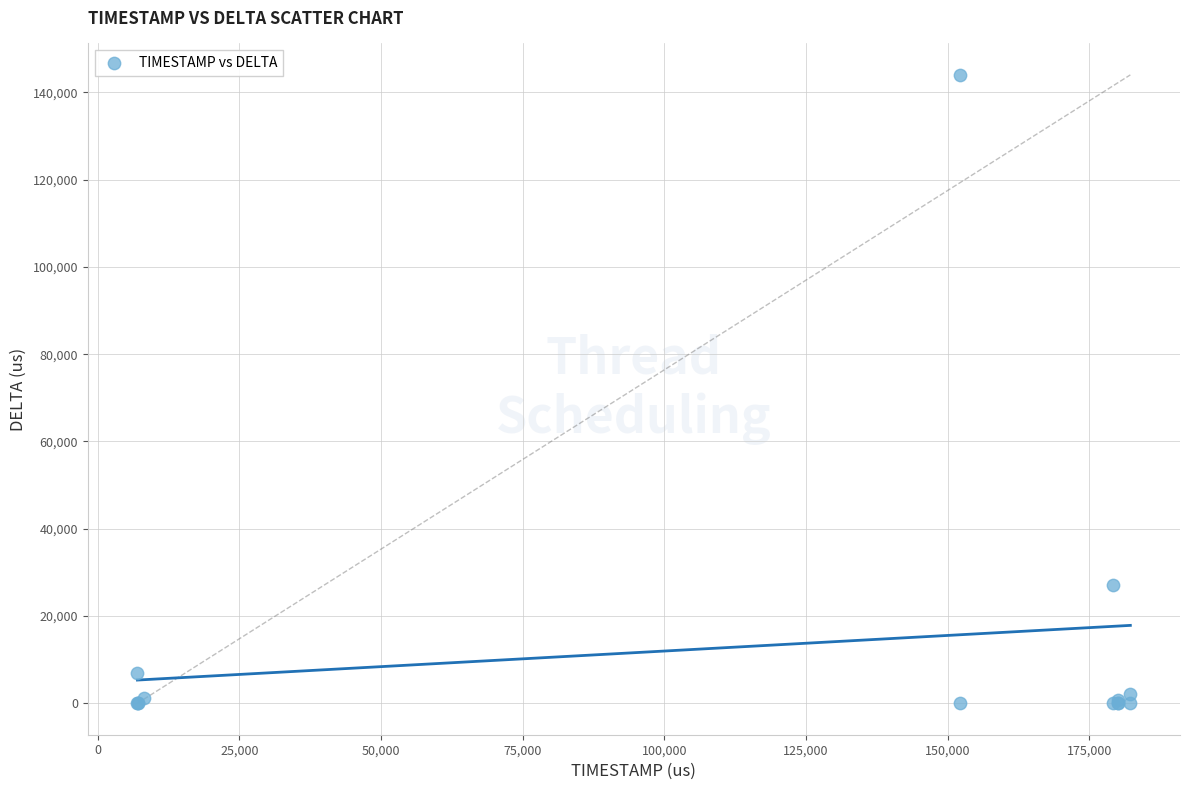

What Y value in the scatter plot is closest to 72005?

27047